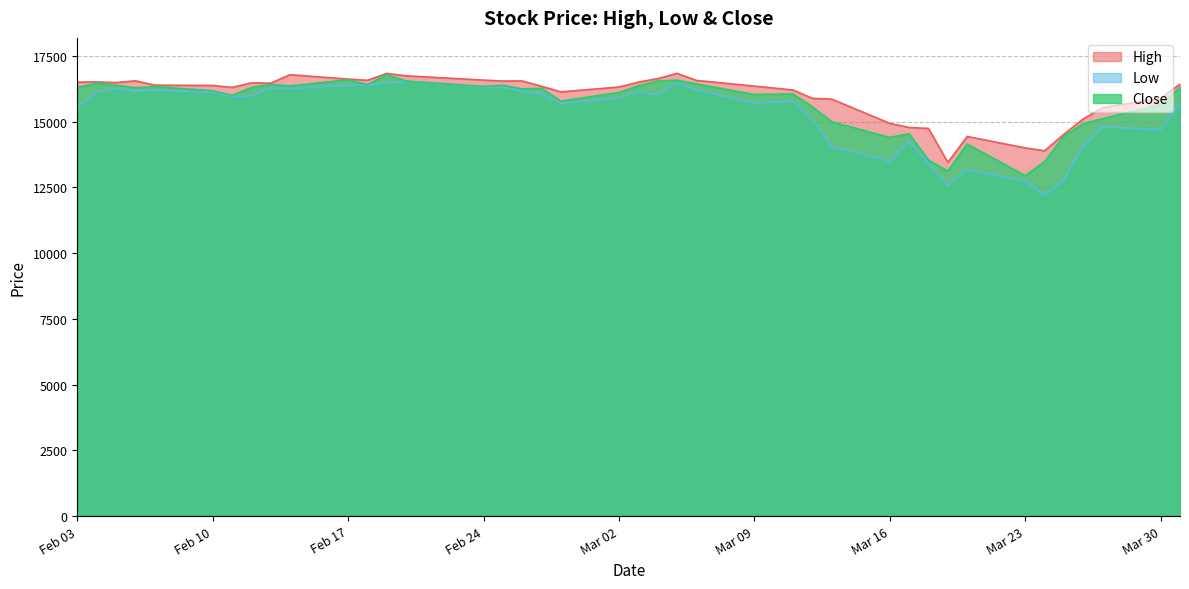

The Close series shows 16240.2 at 2020-02-26. True or false?

True